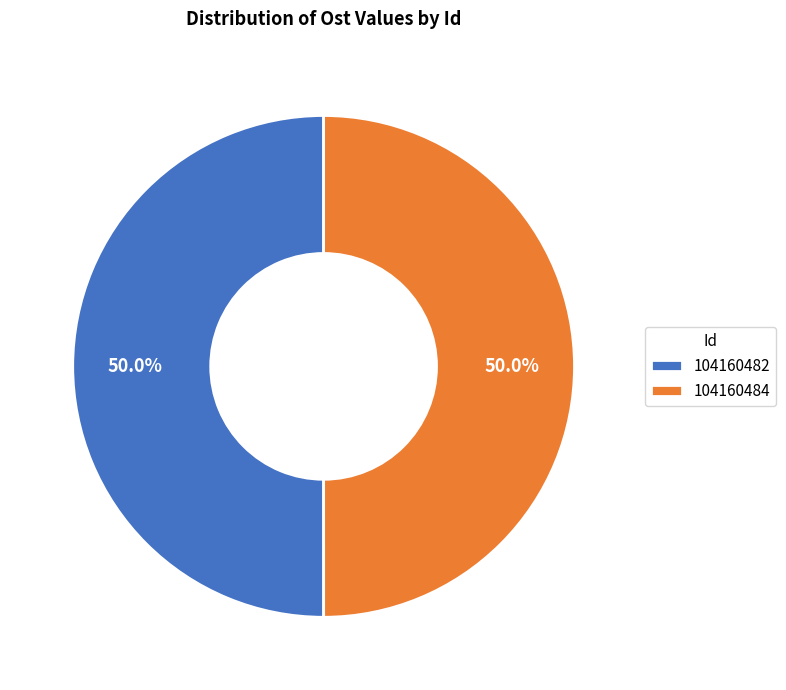

Count the number of slices in the pie.

2